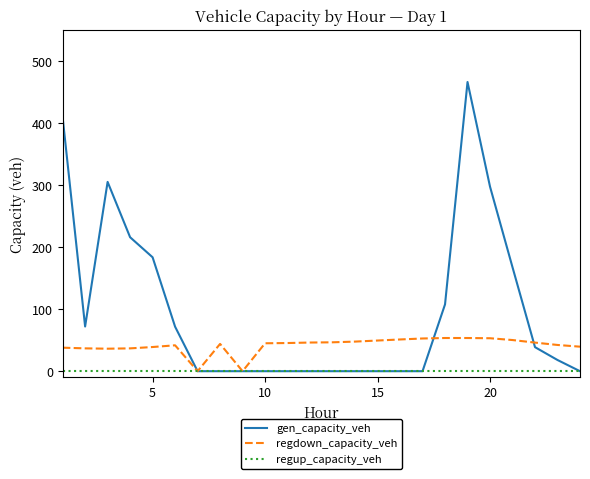

What is the maximum value shown in the chart?

466.7